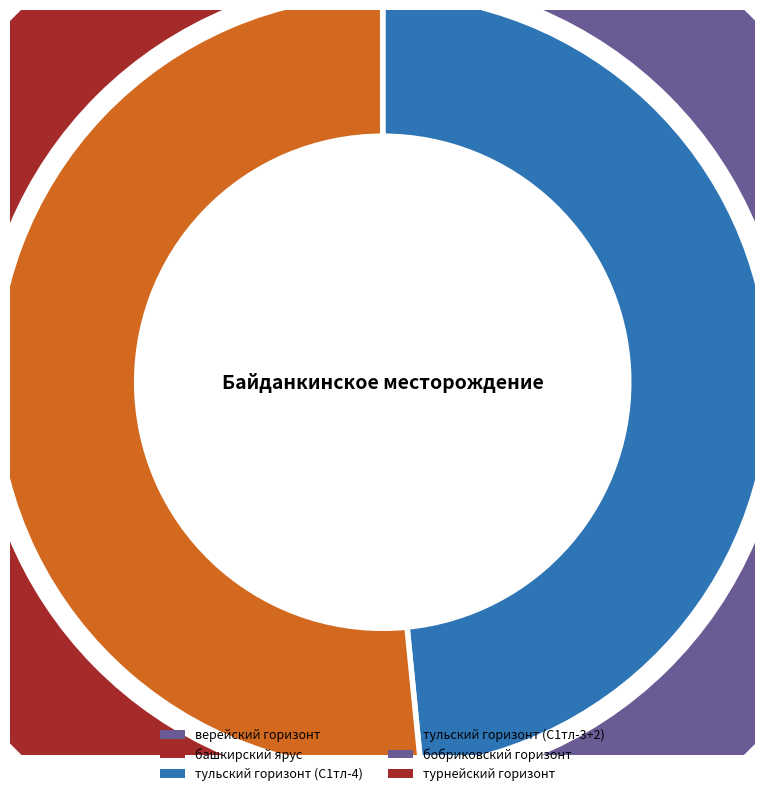

True or false: тульский горизонт (С1тл-4) accounts for 5% of the total.

False